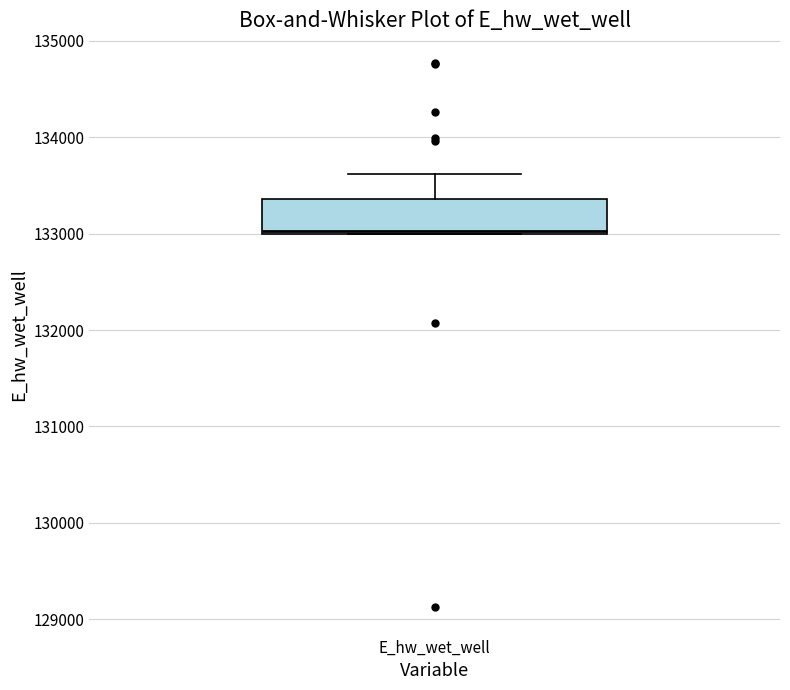

Read this box plot against the y-axis: the position of the median line, the range covered by the box, and the ends of both whiskers. The values are not printed on the chart, so give them approximately, as read against the axis.

median 133000, box 133000 to 133400, whiskers 133000 to 133600